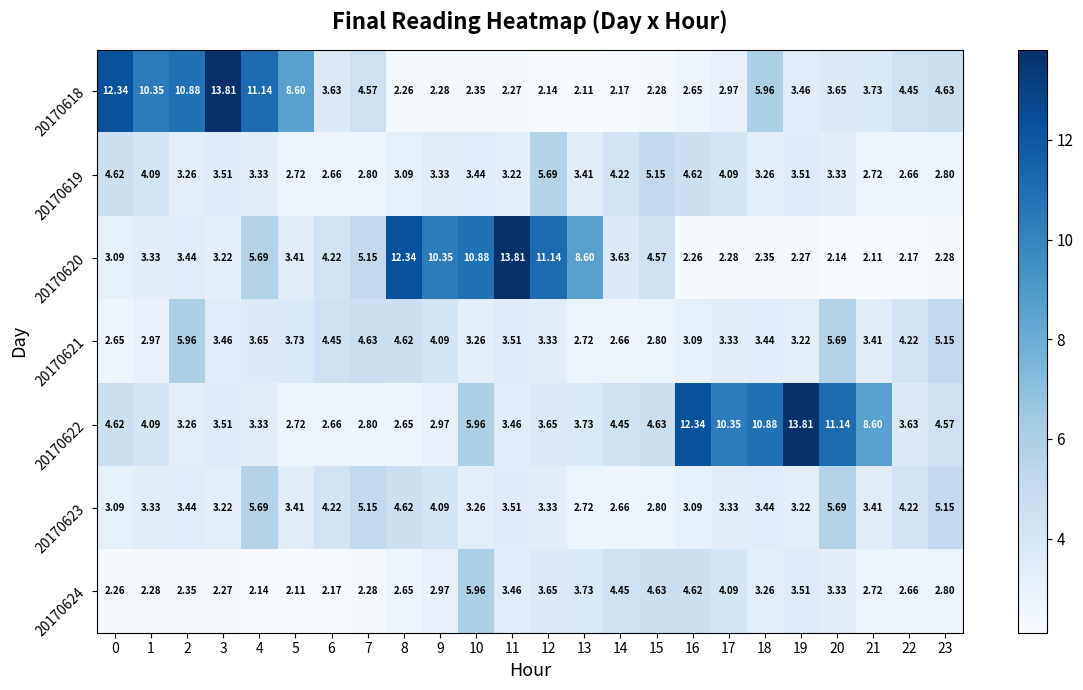

What is the total value across all series at 22?

24.0